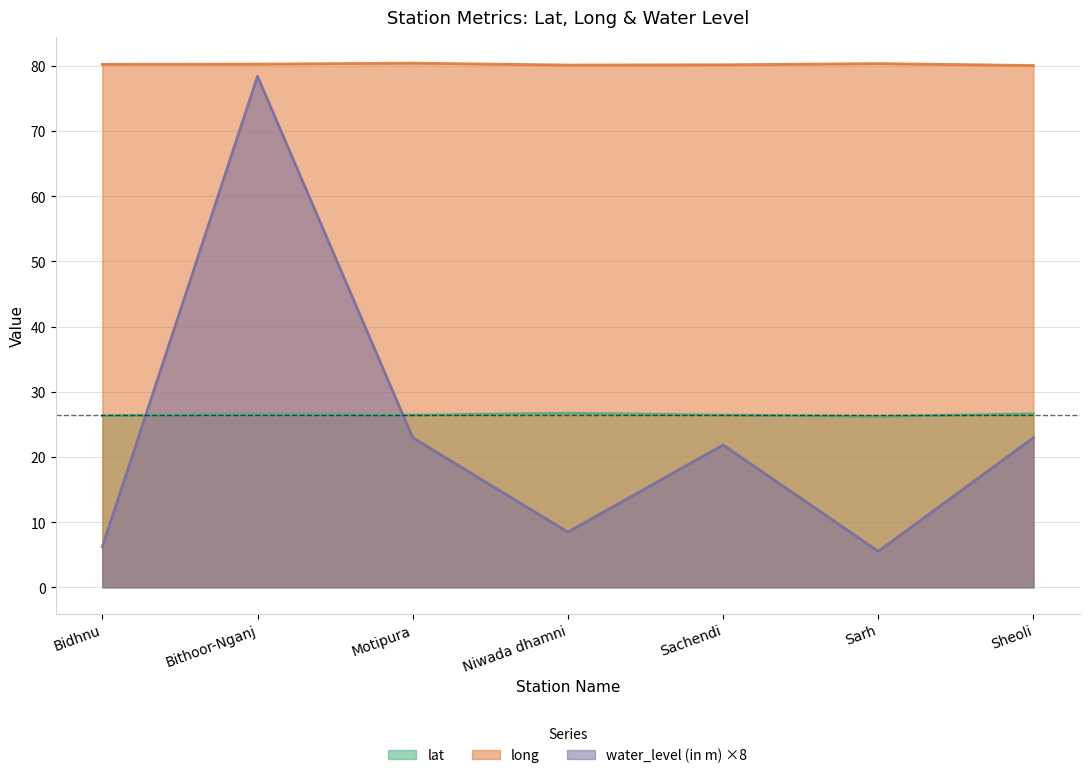

What position from the left is Motipura?

3